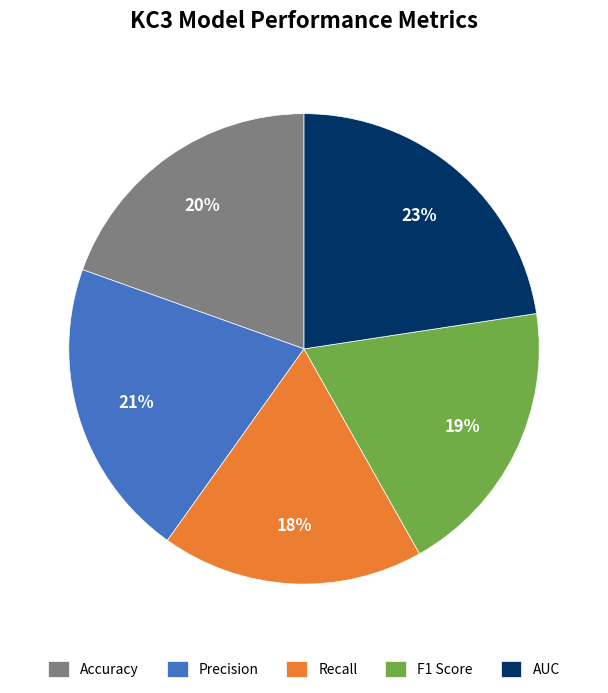

Count the number of slices in the pie.

5